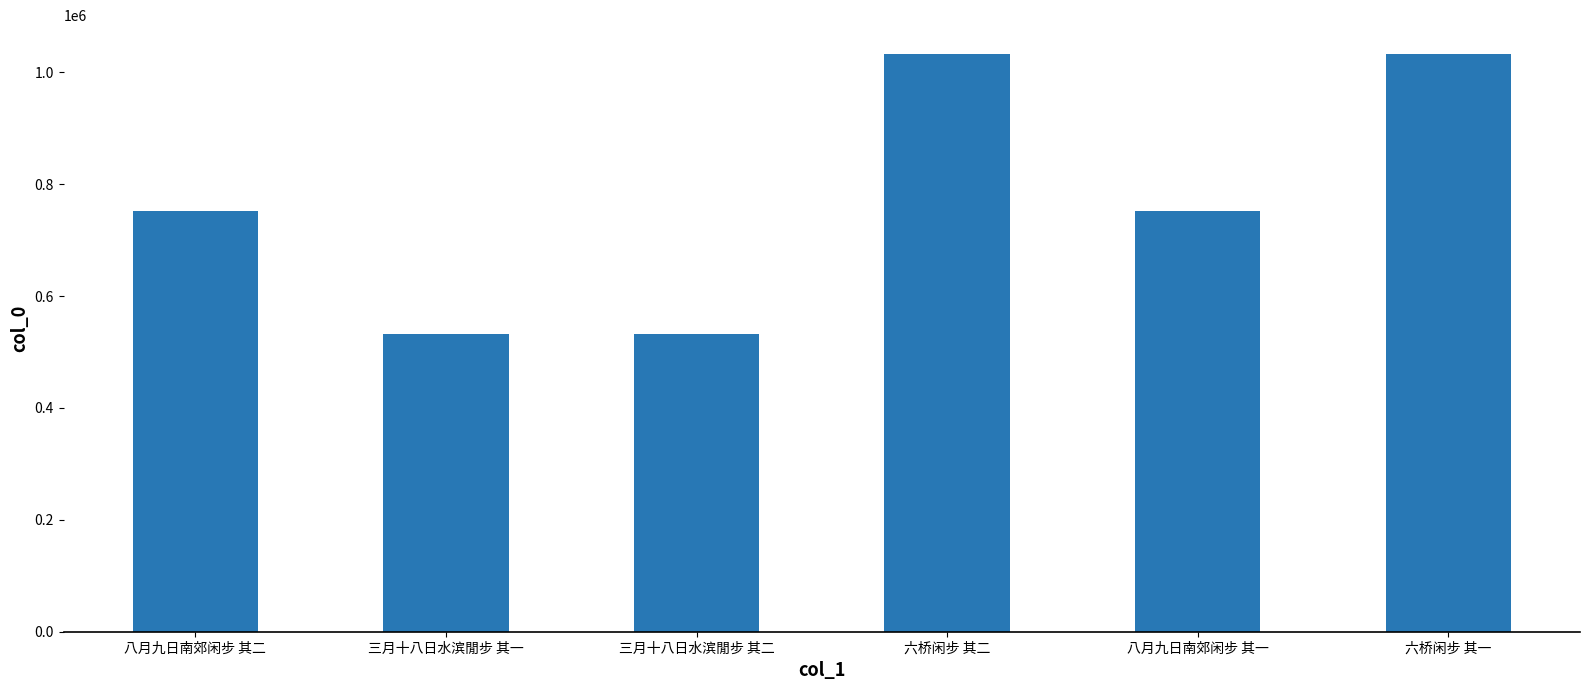

At which label is the value closest to 782110?

八月九日南郊闲步 其二